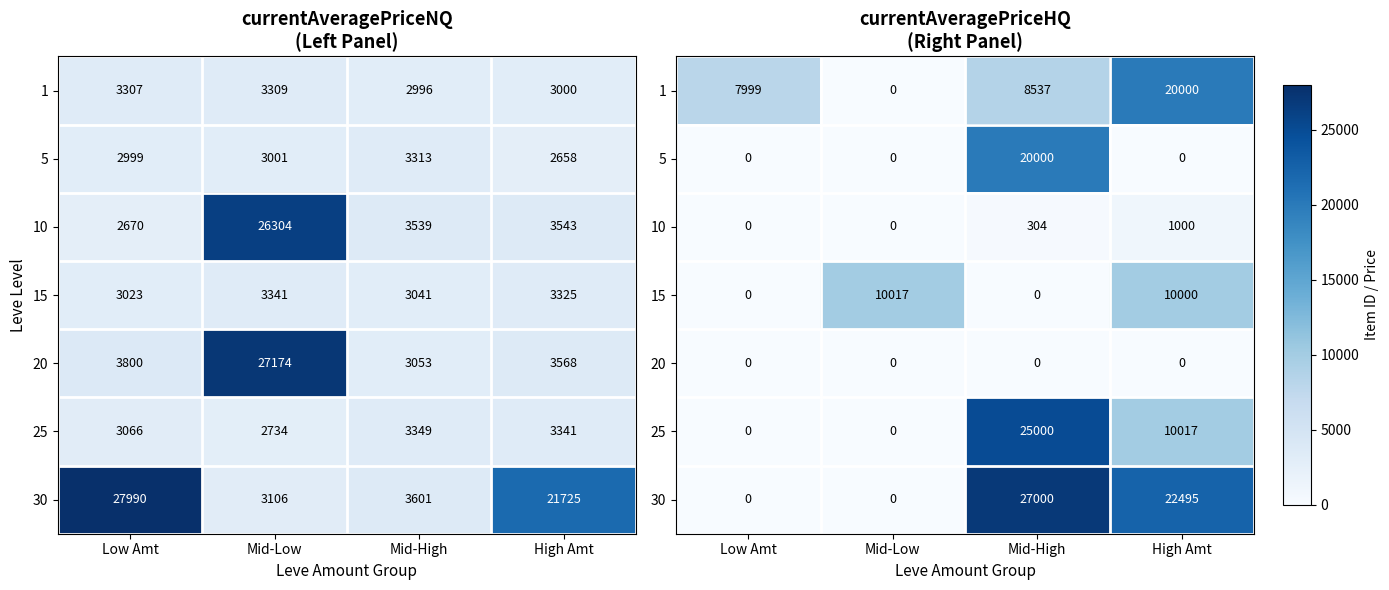

What is the difference between the second highest and minimum values in the 1 series?

8537